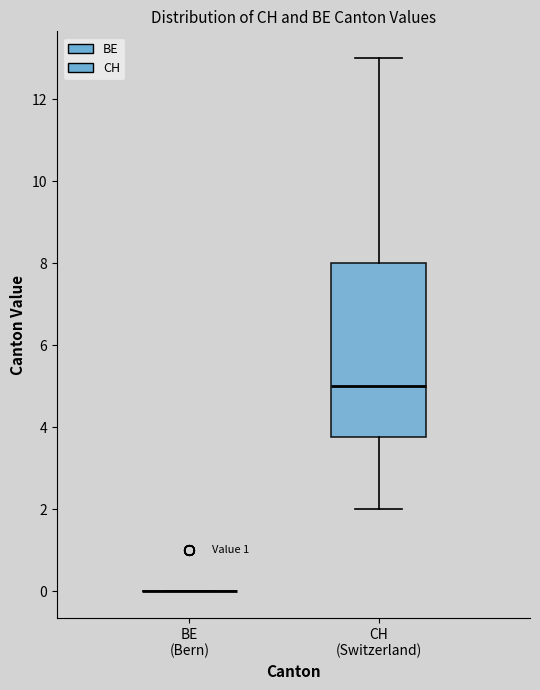

Reading left to right, read every box against the y-axis: the position of its median line, the range the box covers, and the ends of its whiskers. The values are not printed on the chart, so give them approximately, as read against the axis.

BE (Bern): box collapsed to a line at 0.0, whiskers 0.0 to 0.0
CH (Switzerland): median 5.0, box 3.8 to 8.0, whiskers 2.0 to 13.0